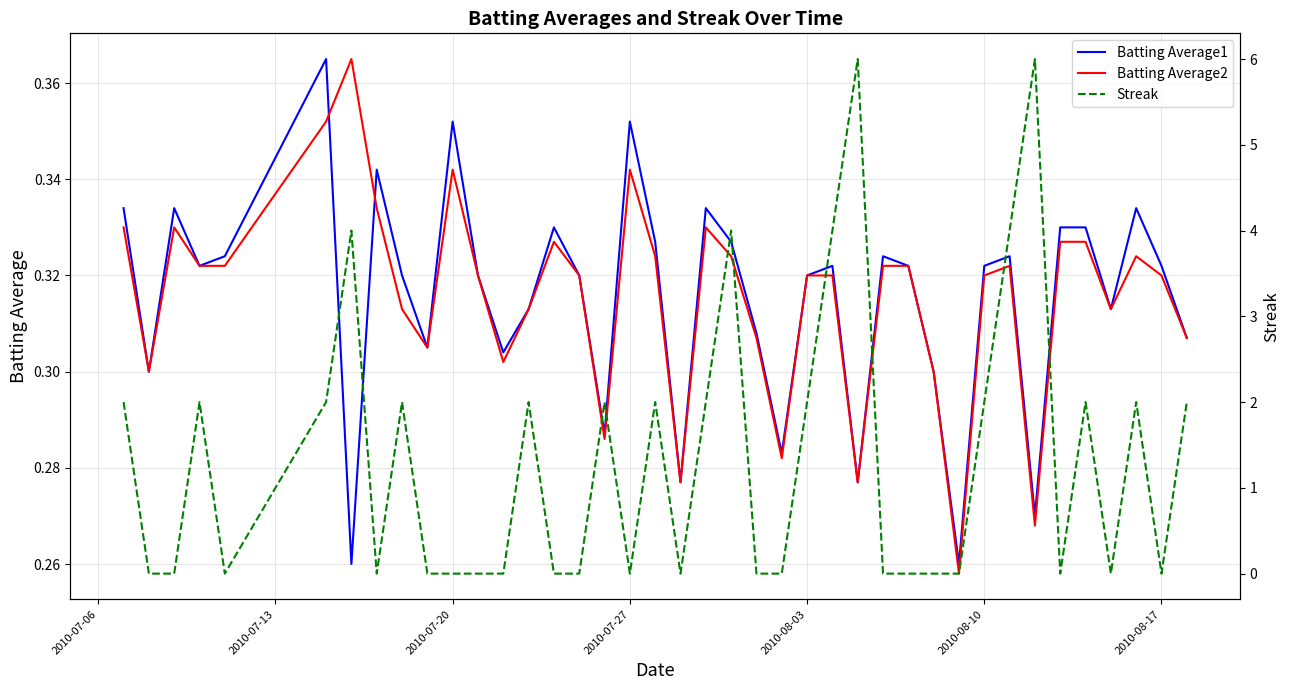

What is the highest value of the Streak series?

6.0